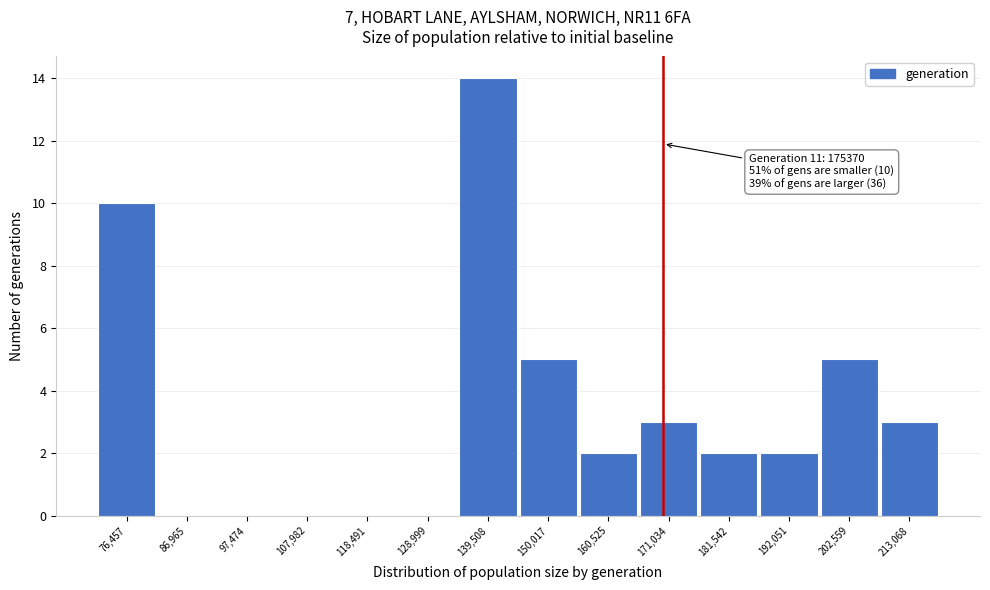

Reading left to right, transcribe all the data shown in this chart.

76,457=10	86,965=0	97,474=0	107,982=0	118,491=0	128,999=0	139,508=14	150,017=5	160,525=2	171,034=3	181,542=2	192,051=2	202,559=5	213,068=3